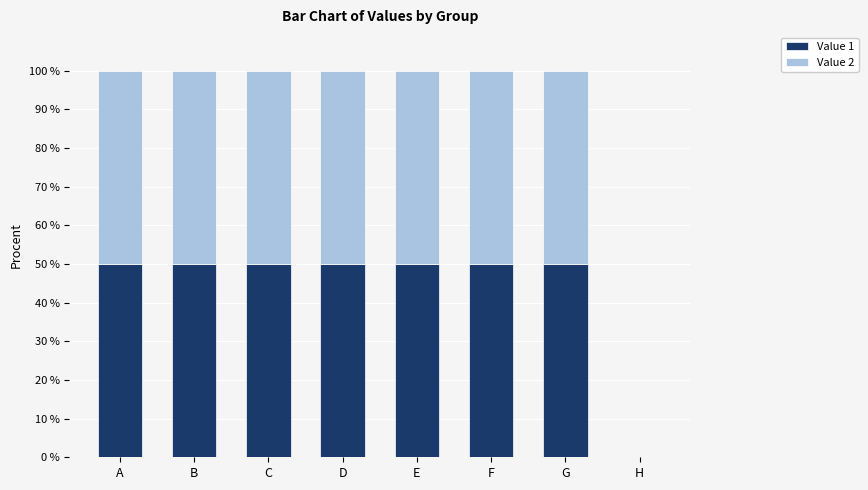

The value of Value 1 at D is 50. True or false?

True